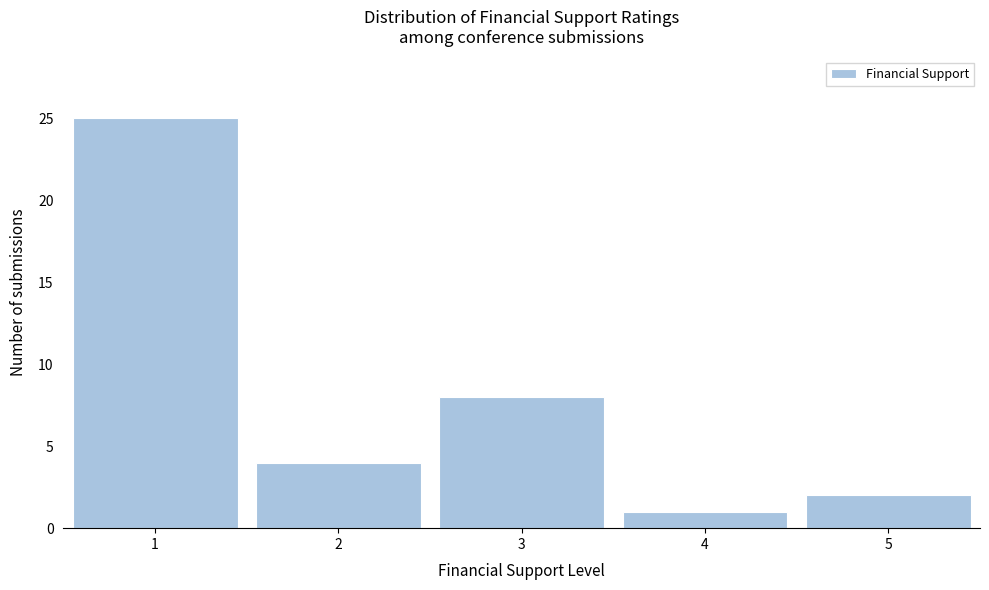

Reading left to right, list every bar in this chart as the range it spans on the x-axis followed by its height. The values are not printed on the chart, so give them approximately, as read against the axis.

0.5 to 1.5: 25
1.5 to 2.5: 4
2.5 to 3.5: 8
3.5 to 4.5: 1
4.5 to 5.5: 2